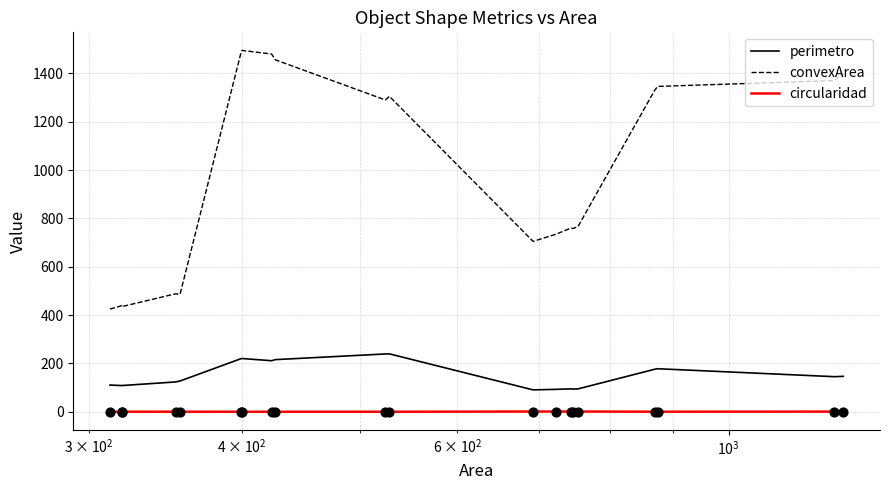

Which series contains the lowest Y value?

circularidad